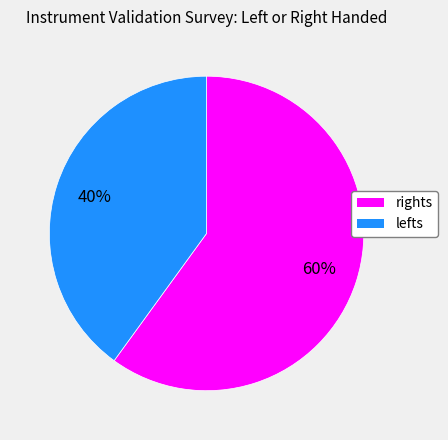

To the nearest percent, what is the average slice percentage?

50%